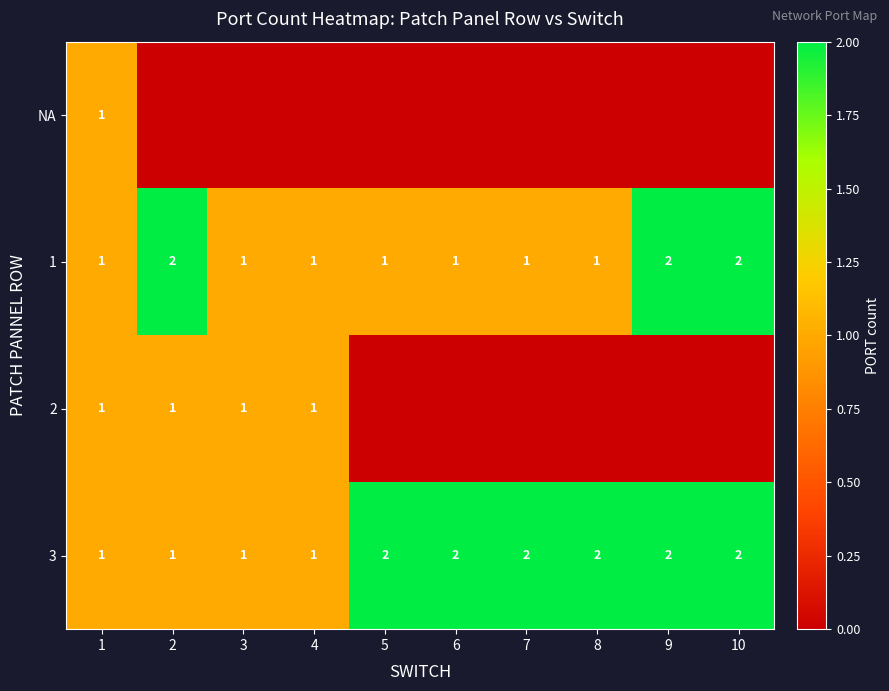

What is the difference between the highest and lowest values at 3?

1